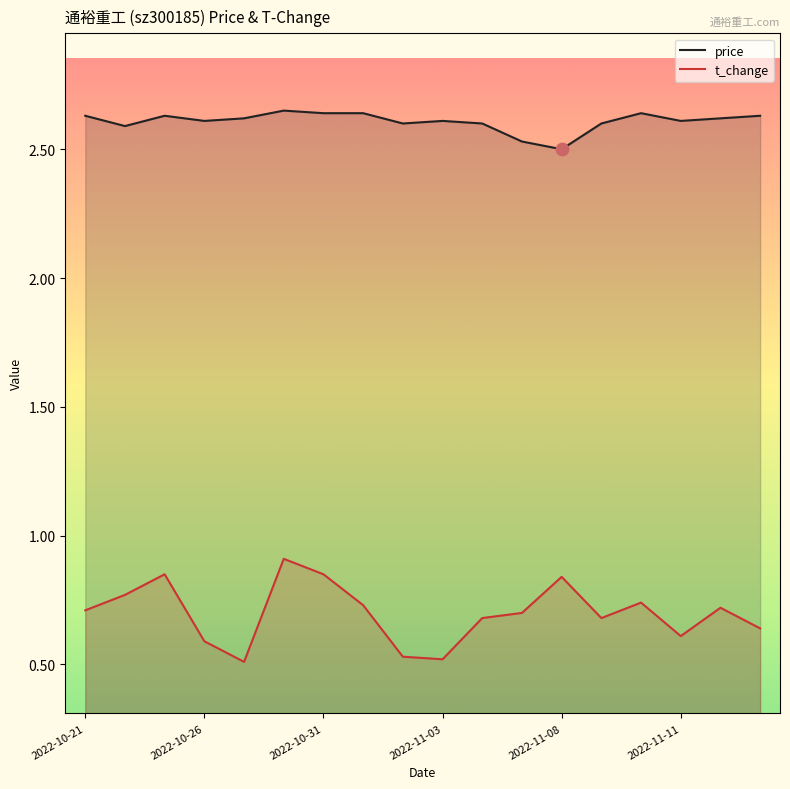

Which series has the widest spread of values?

t_change